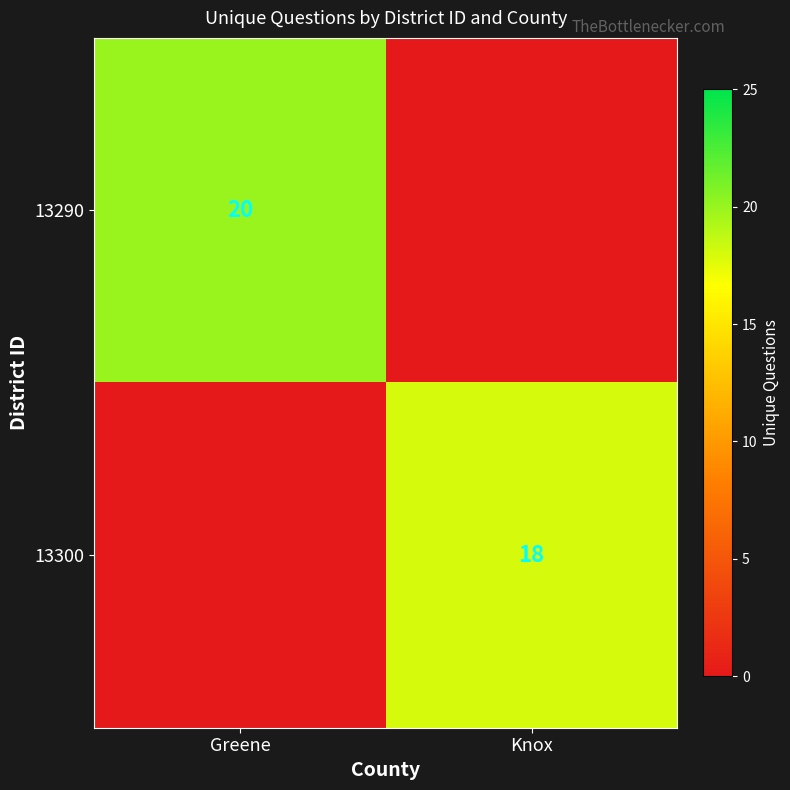

Between Knox and Greene, which is larger?

Greene